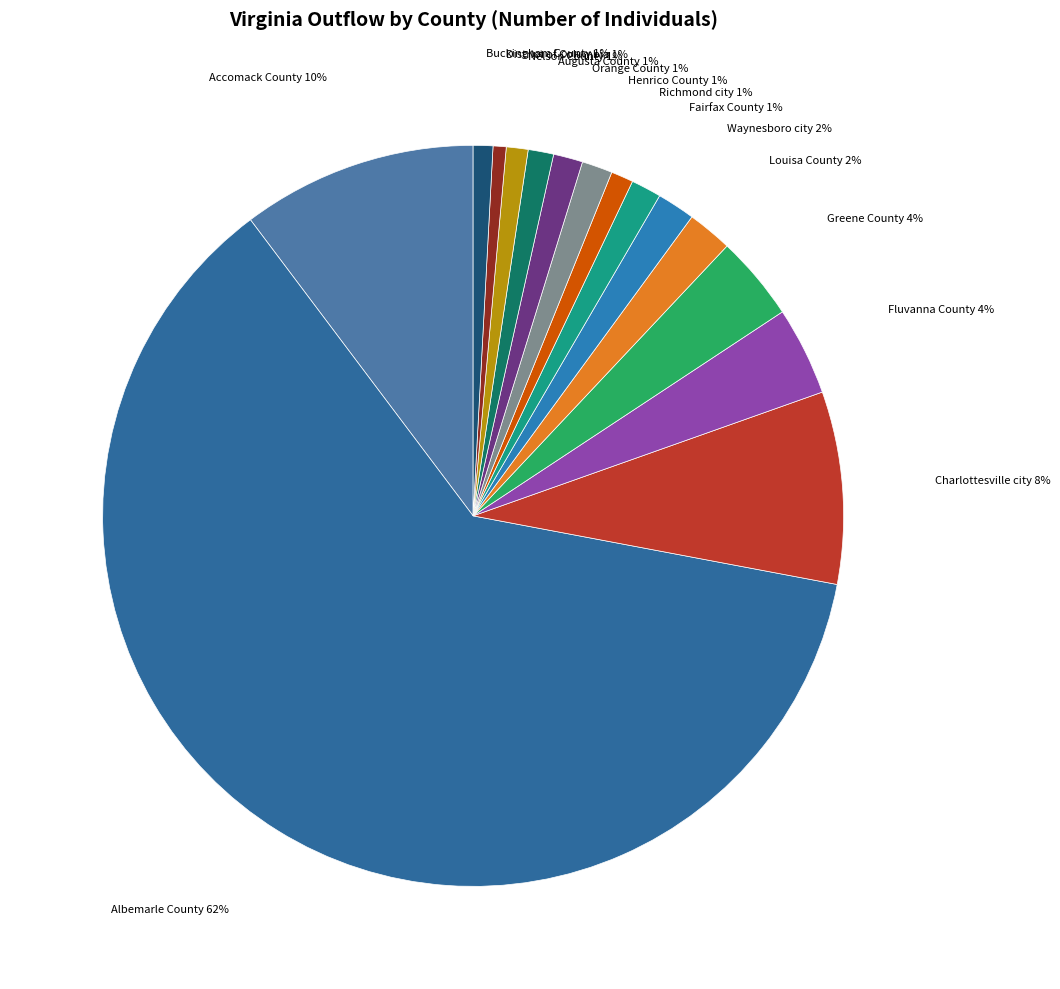

Combined, do Greene County and Fluvanna County account for over 50%?

No